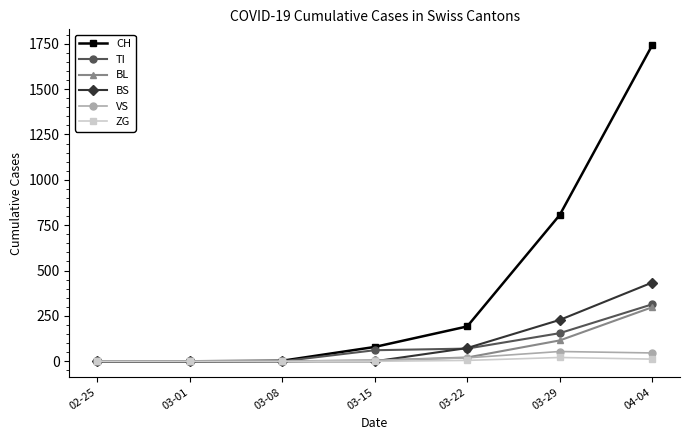

Which category has the highest value in the TI series?

04-04